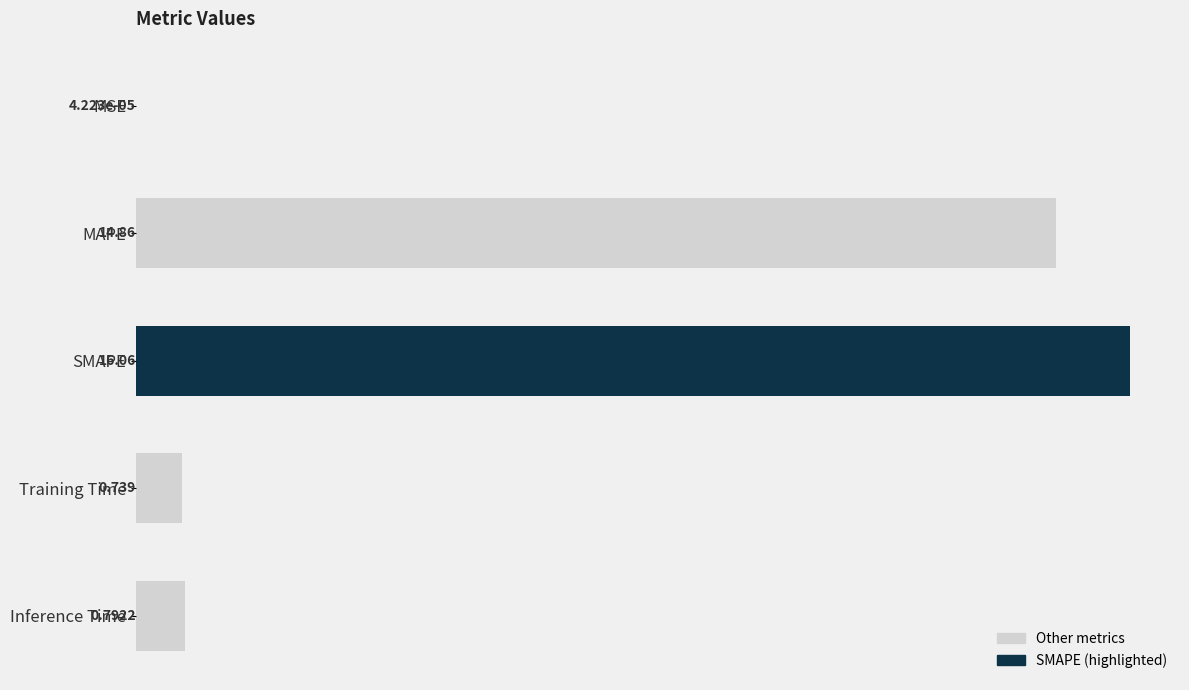

Where is the data nearest to the value 8?

MAPE